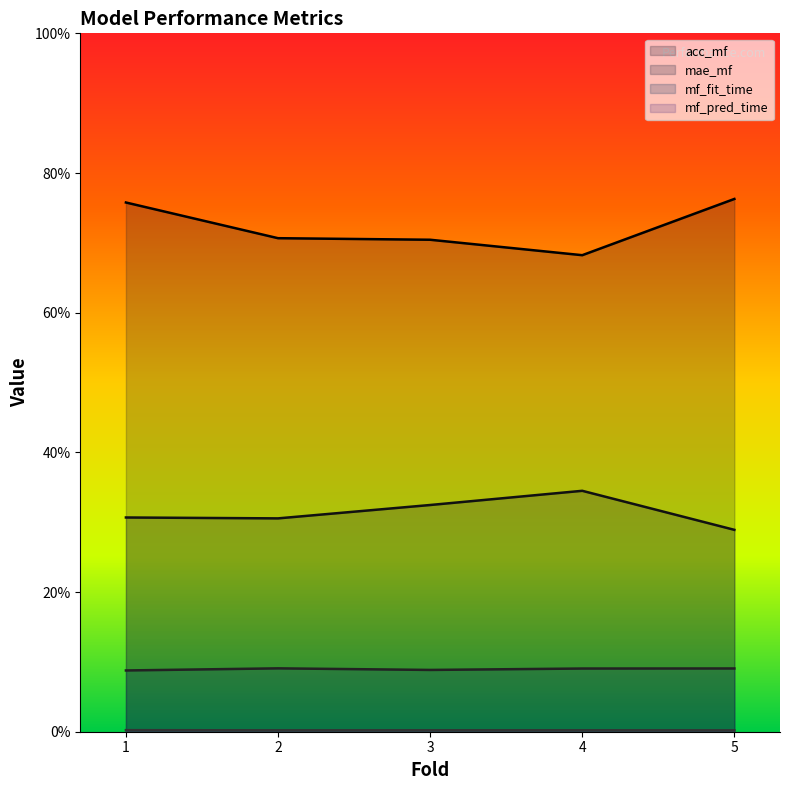

How many lines are shown in the chart?

4